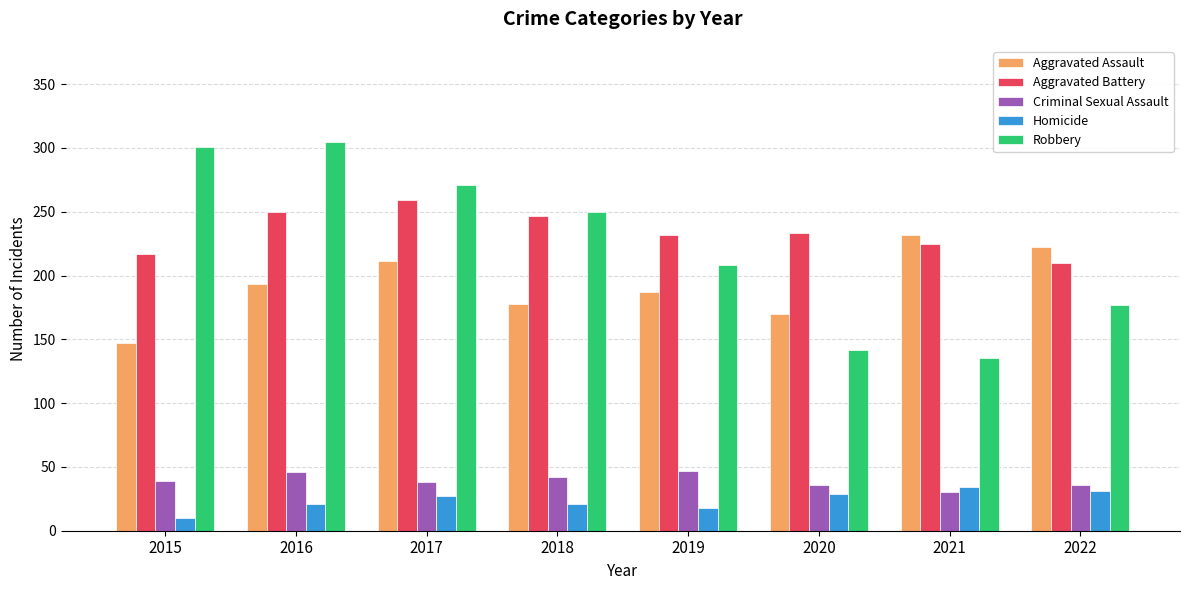

Rank the series at 2020 from highest to lowest value.

Aggravated Battery, Aggravated Assault, Robbery, Criminal Sexual Assault, Homicide